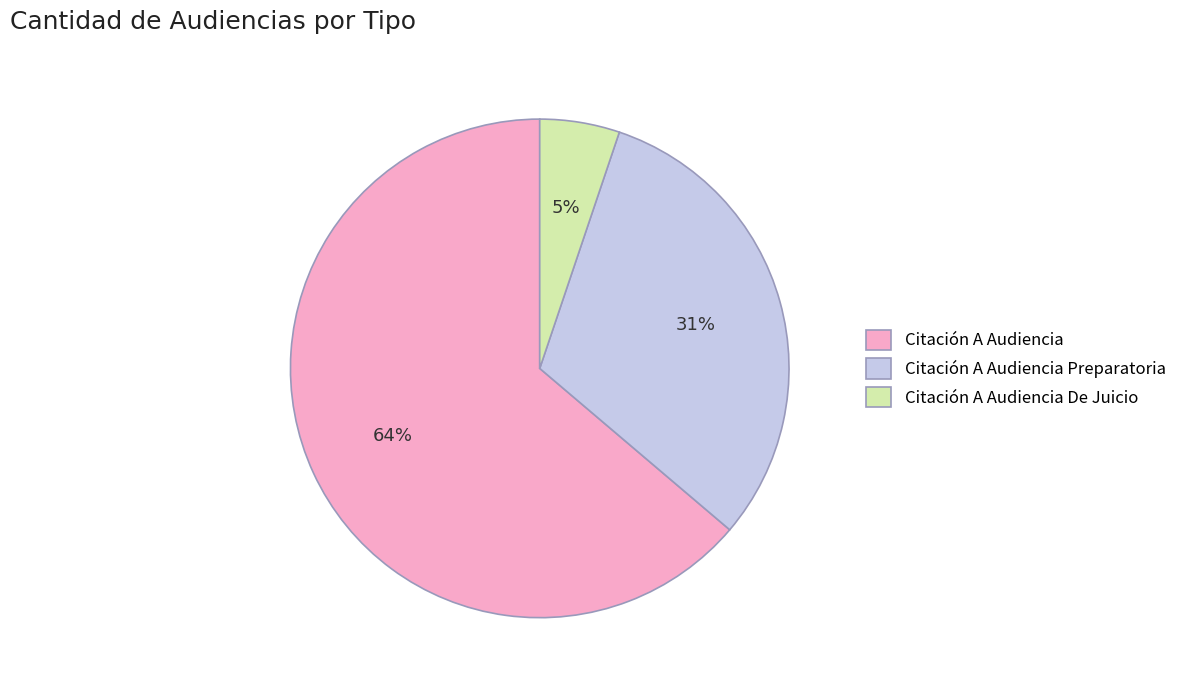

What is the largest slice in the pie chart?

Citación A Audiencia